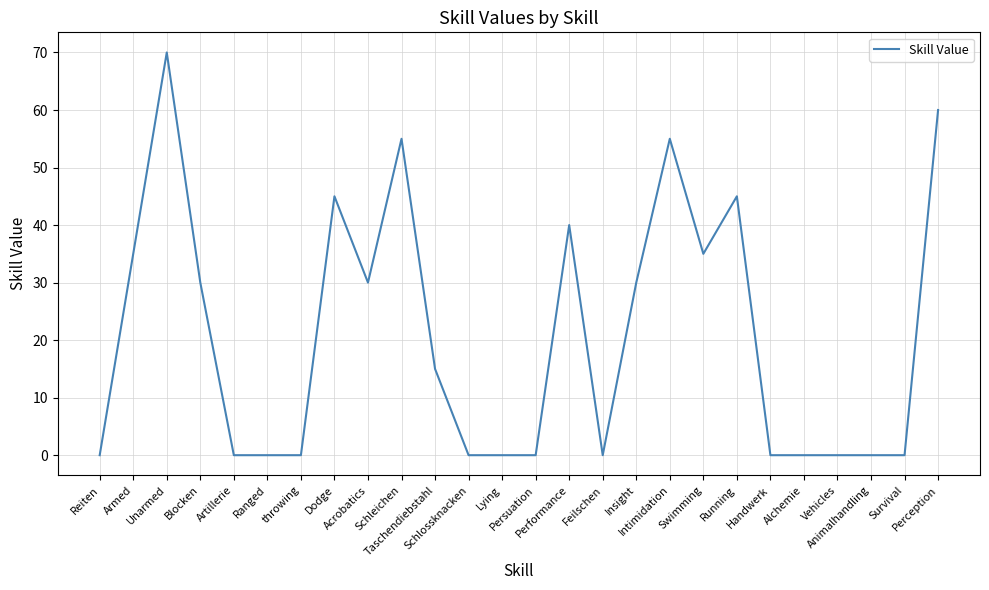

What is the change in value from Blocken to Swimming?

+5